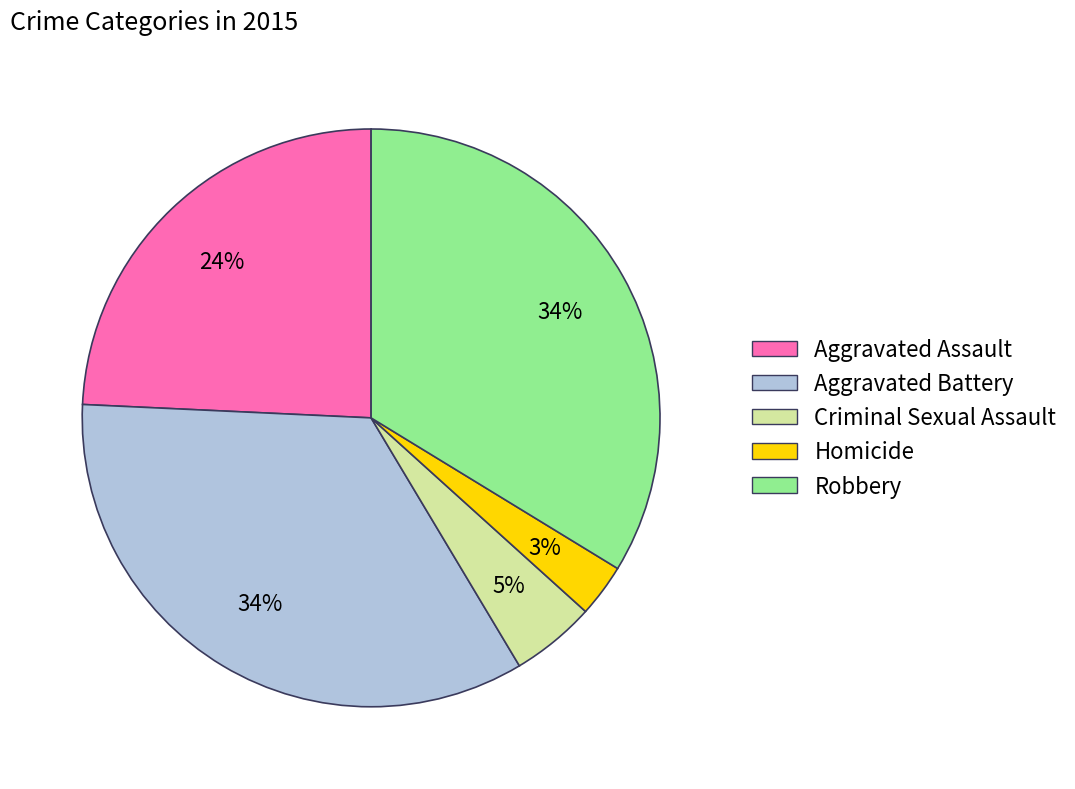

Count the number of slices in the pie.

5